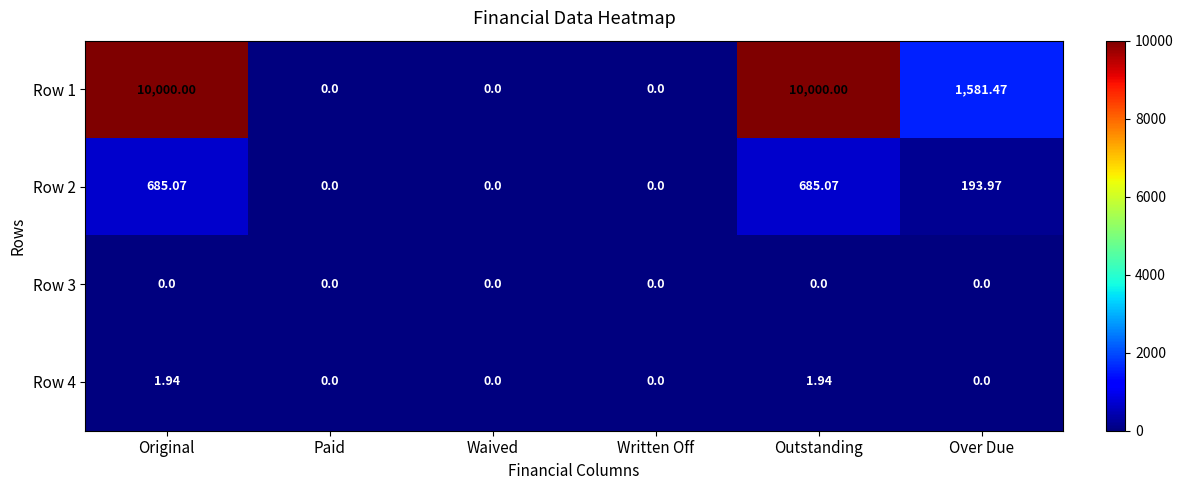

How many series are shown in this chart?

4